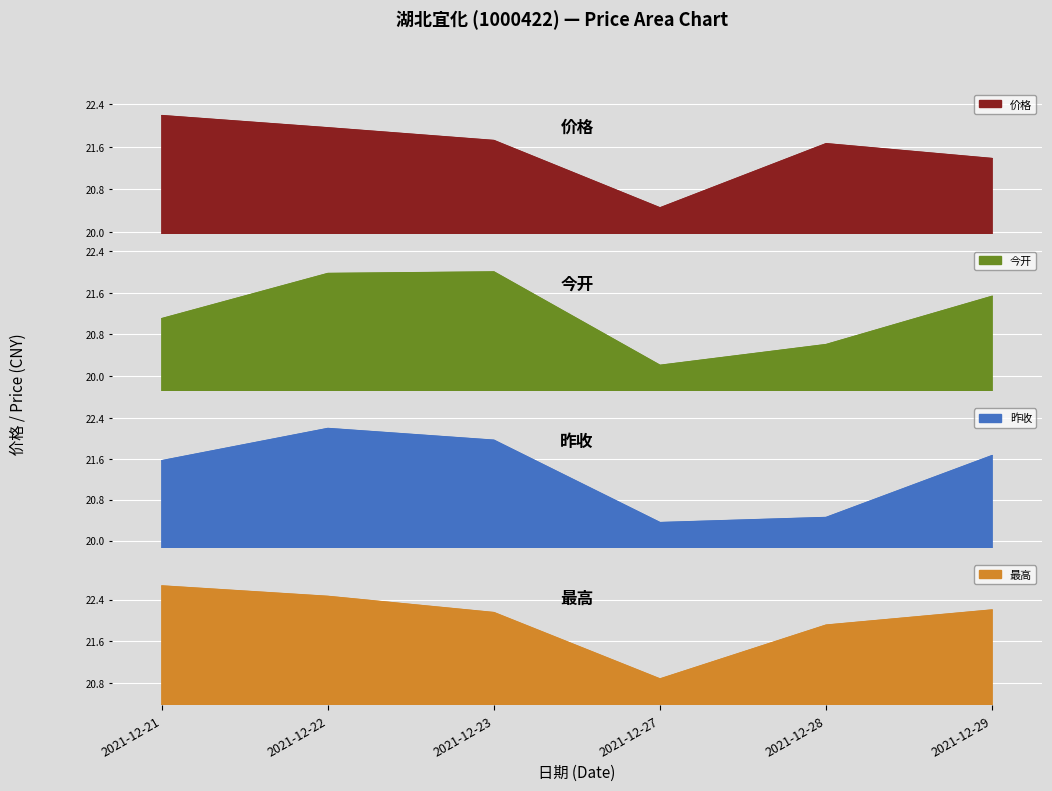

True or false: 昨收 has a value of 29.6 at 2021-12-21.

False